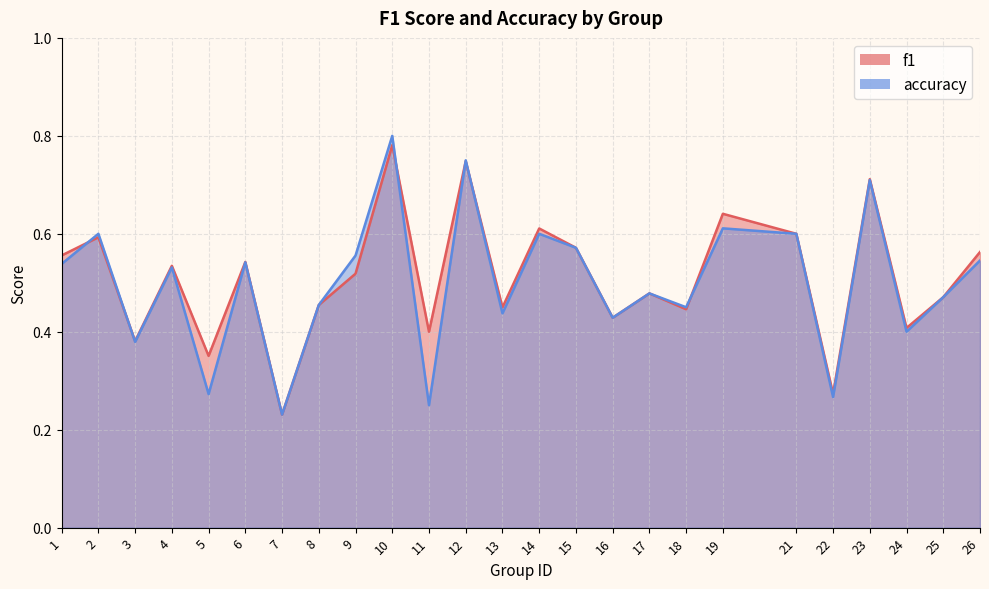

At which label is f1 closest to 0?

7